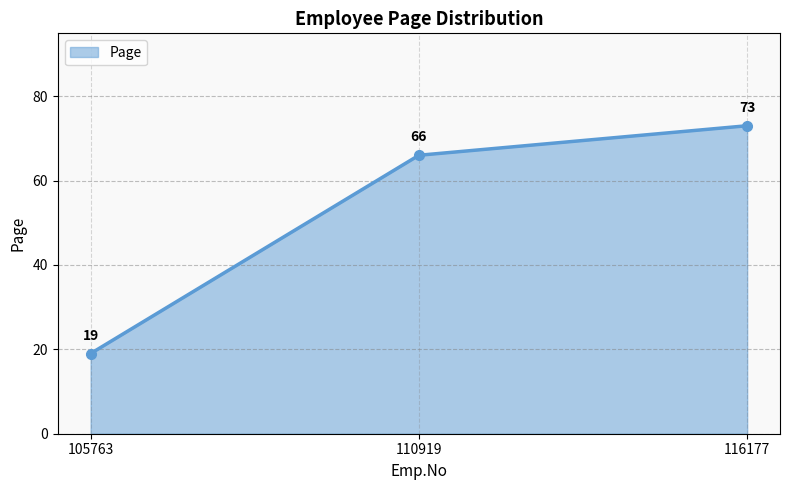

What is the value of the 2nd point from the left?

66